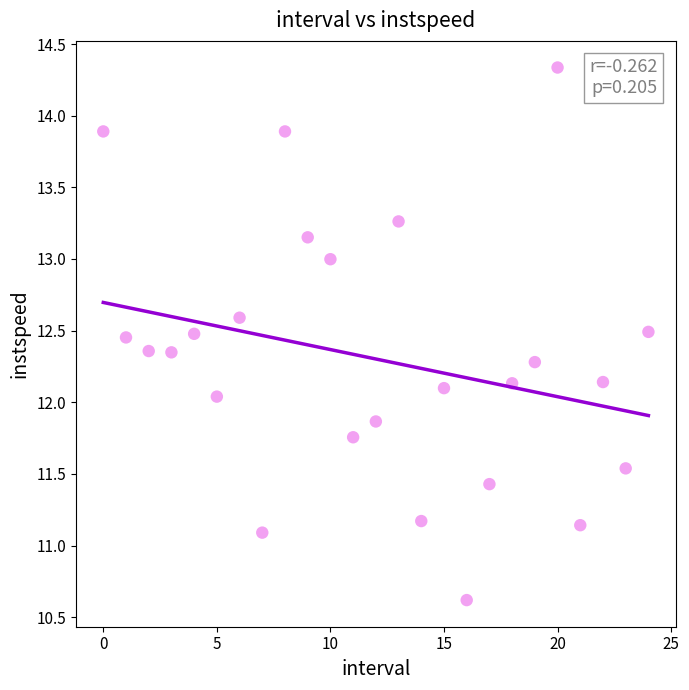

What is the range of Y values (max minus min)?

3.7